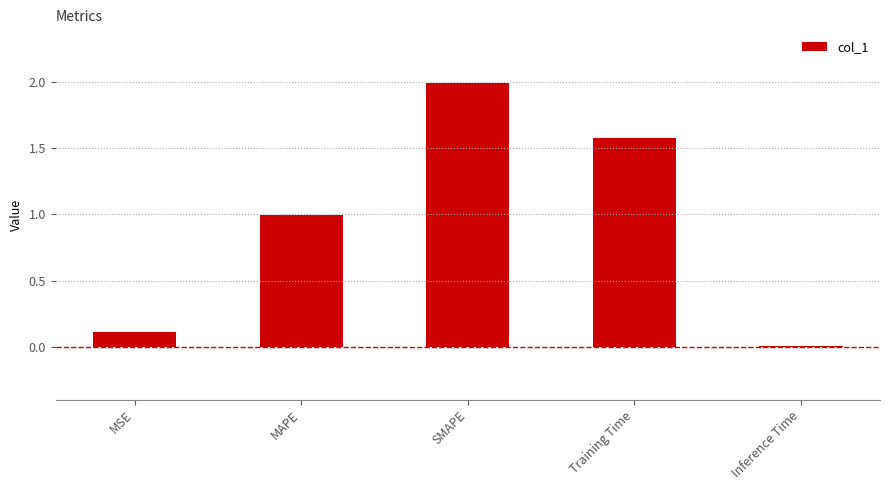

What is the change in value from Training Time to Inference Time?

-1.6